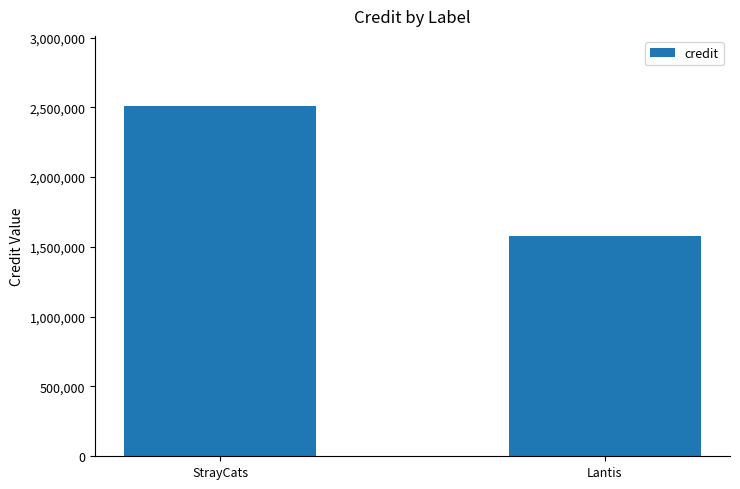

How many data points does each series have?

2